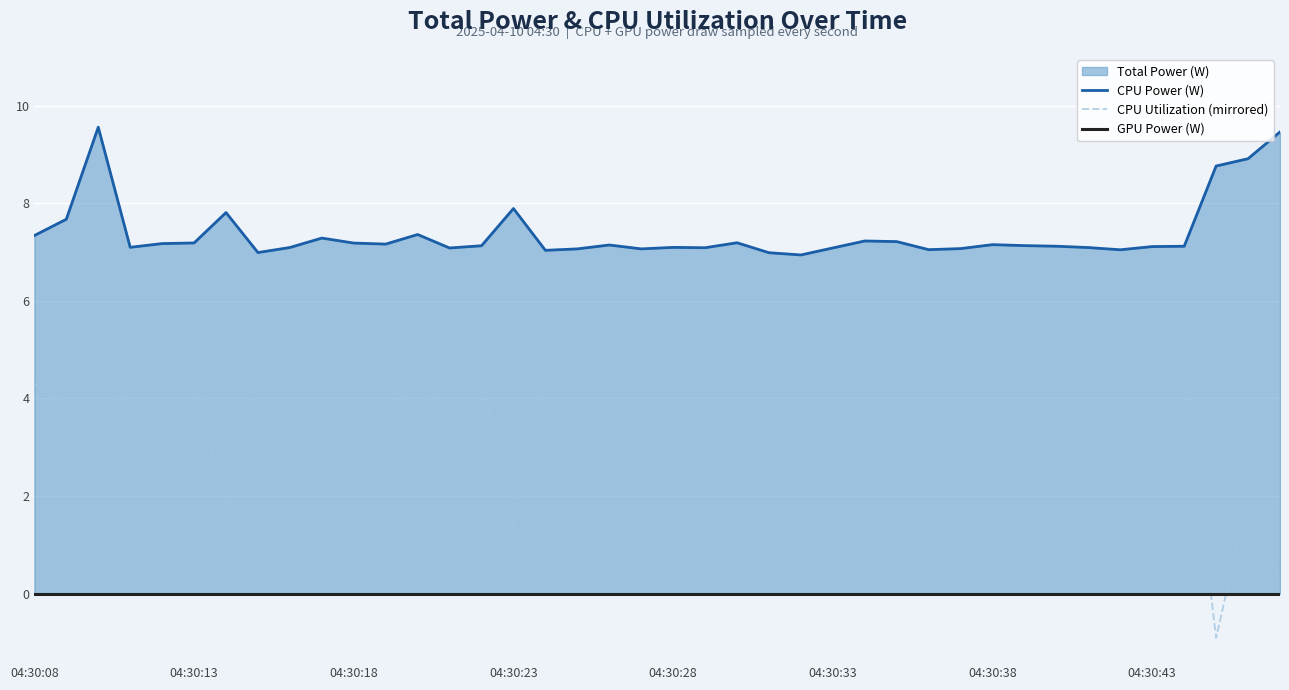

The CPU Utilization (mirrored) series shows 6.9 at 11. True or false?

False